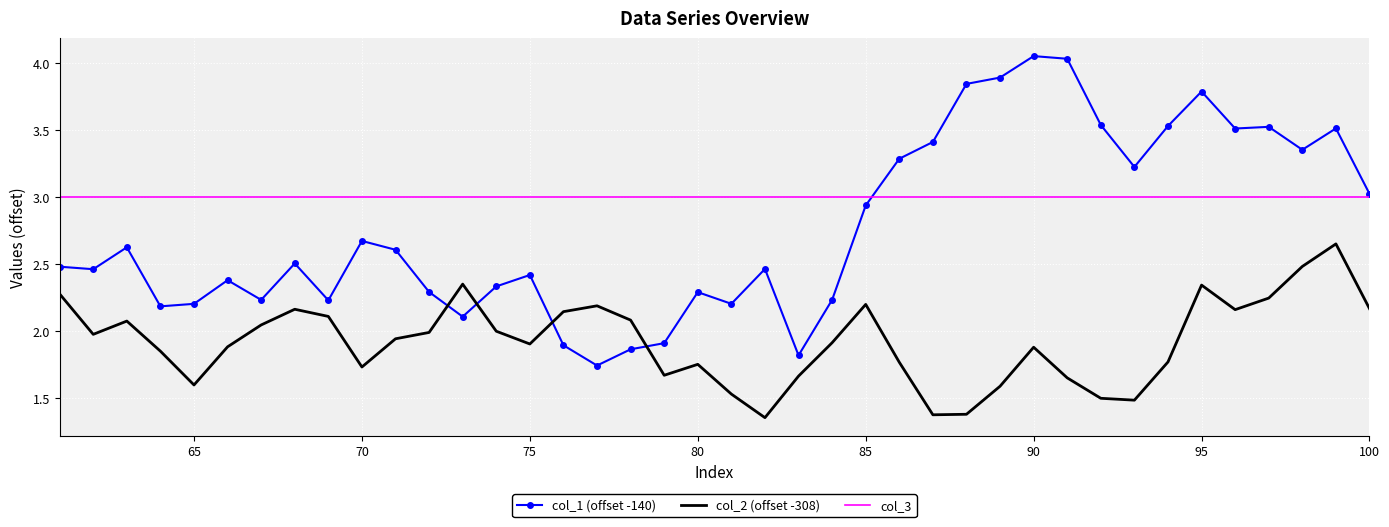

List the series in order of their peak value, highest first.

col_1 (offset -140), col_3, col_2 (offset -308)